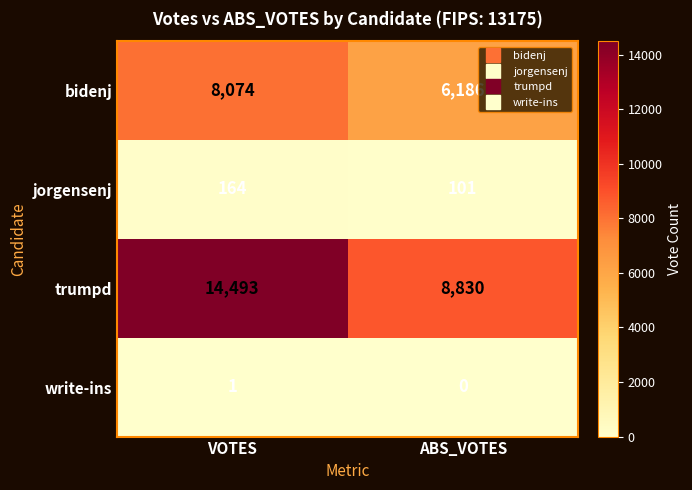

The bidenj series shows 10766 at ABS_VOTES. True or false?

False